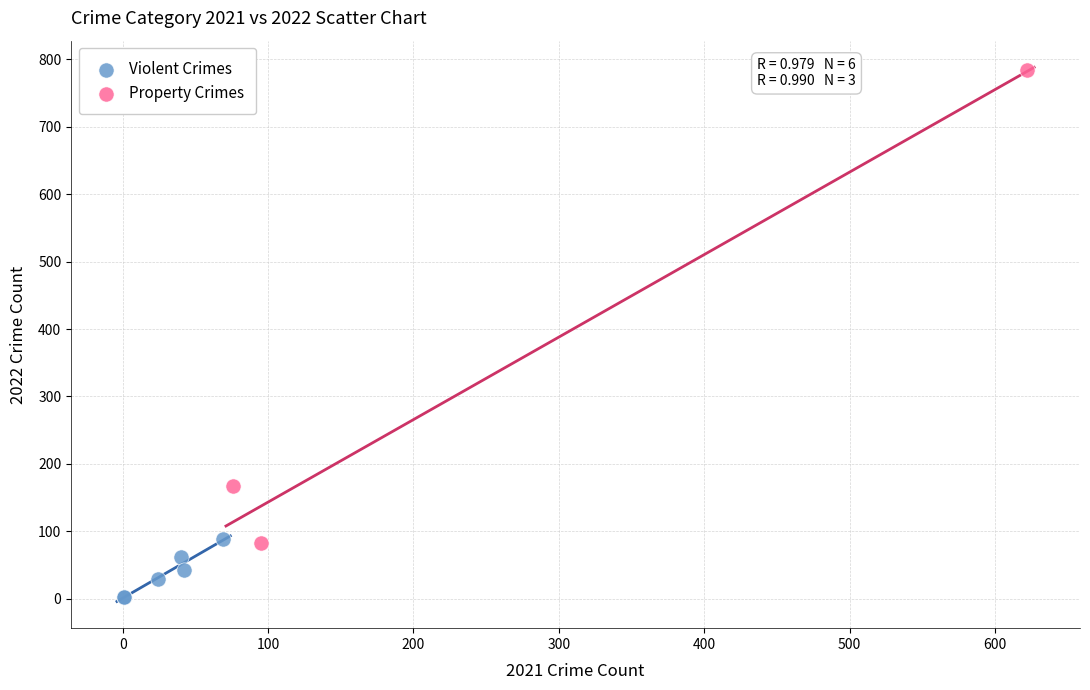

Which series reaches the maximum Y coordinate?

Property Crimes